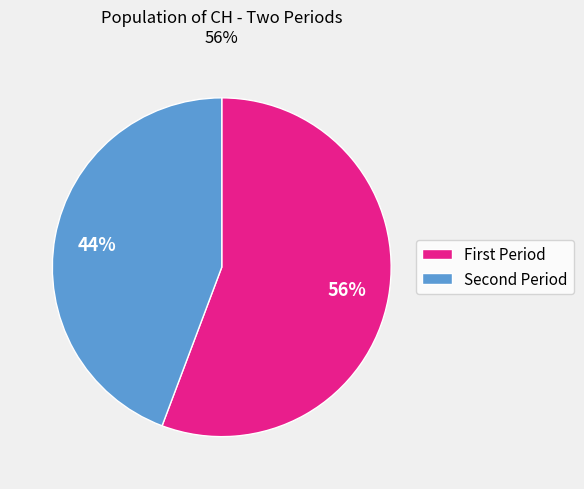

Does any single category account for the majority?

Yes